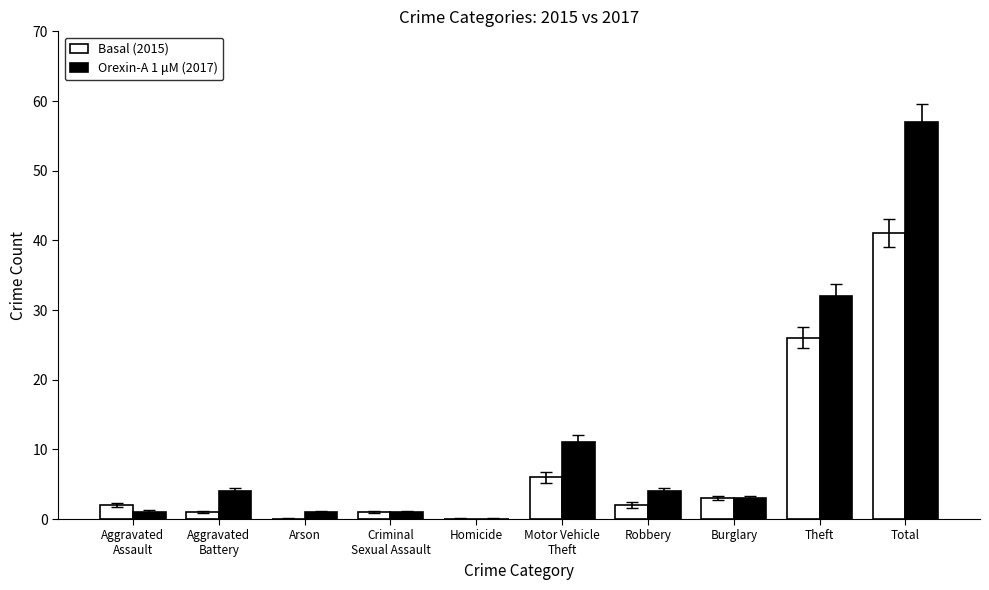

Read the Orexin-A 1 μM (2017) value at Aggravated
Battery.

4